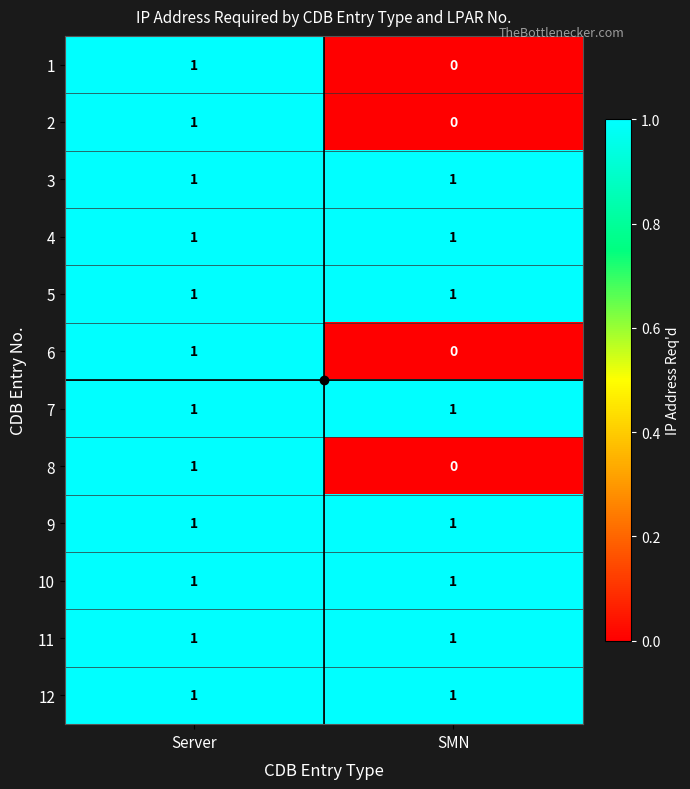

The 9 series shows 1 at SMN. True or false?

True